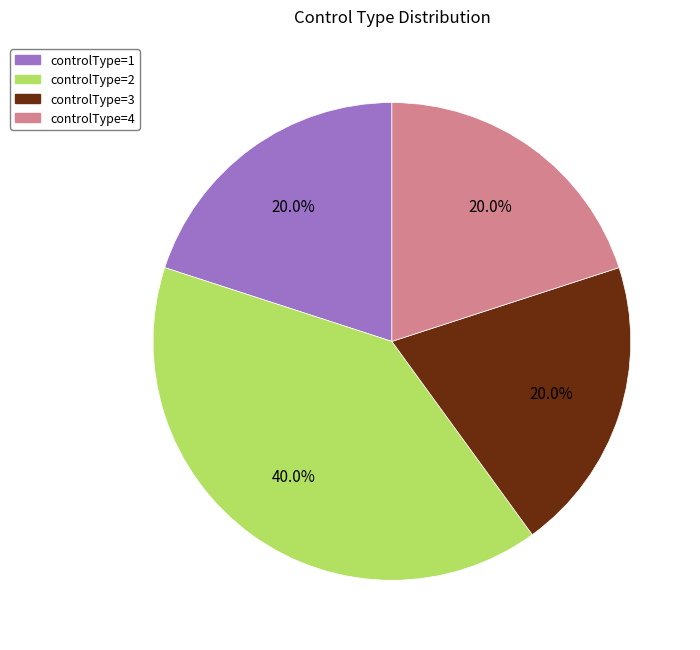

Is there any slice that represents more than half of the pie?

No